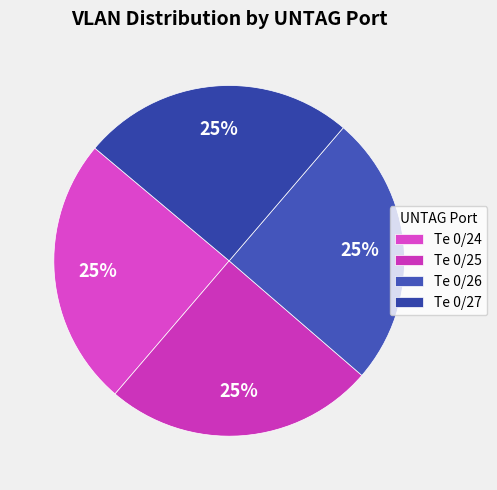

How many slices are in this pie chart?

4